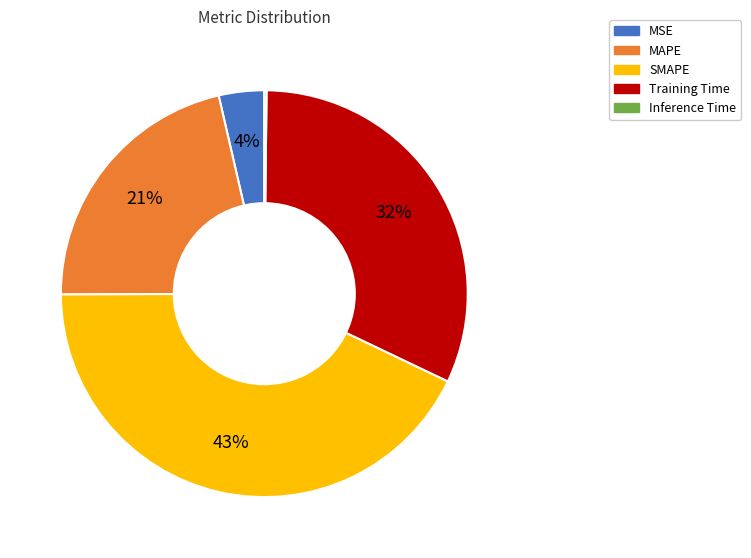

To the nearest percent, what is the difference between the largest and smallest slice percentages?

43%